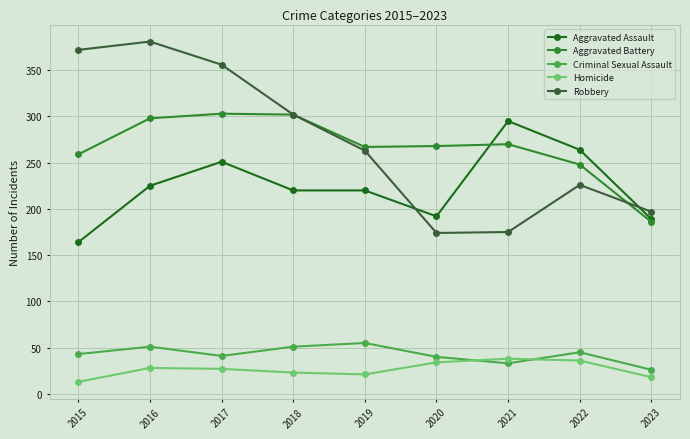

What is the value of the Aggravated Battery point at the 1st from the left?

259